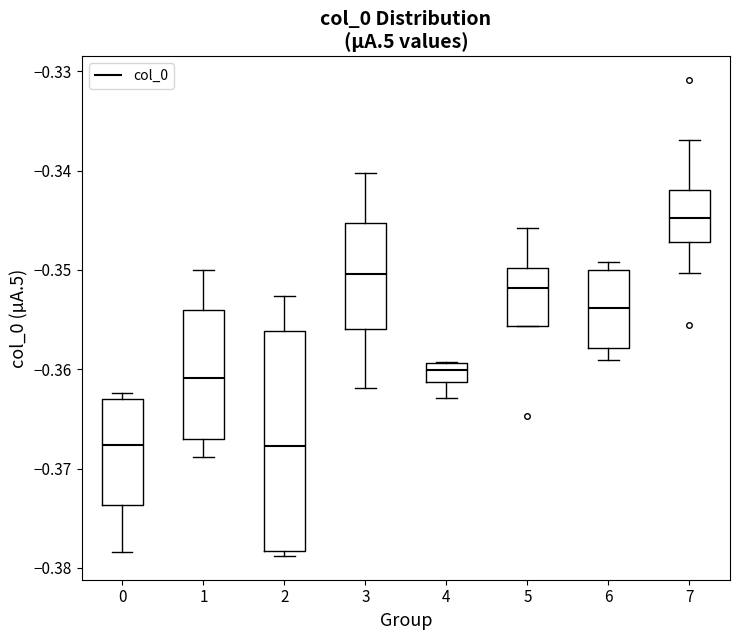

Reading left to right, read every box against the y-axis: the position of its median line, the range the box covers, and the ends of its whiskers. The values are not printed on the chart, so give them approximately, as read against the axis.

0: median -0.368, box -0.374 to -0.363, whiskers -0.378 to -0.362
1: median -0.361, box -0.367 to -0.354, whiskers -0.369 to -0.350
2: median -0.368, box -0.378 to -0.356, whiskers -0.379 to -0.353
3: median -0.350, box -0.356 to -0.345, whiskers -0.362 to -0.340
4: median -0.360, box -0.361 to -0.359, whiskers -0.363 to -0.359
5: median -0.352, box -0.356 to -0.350, whiskers -0.356 to -0.346
6: median -0.354, box -0.358 to -0.350, whiskers -0.359 to -0.349
7: median -0.345, box -0.347 to -0.342, whiskers -0.350 to -0.337